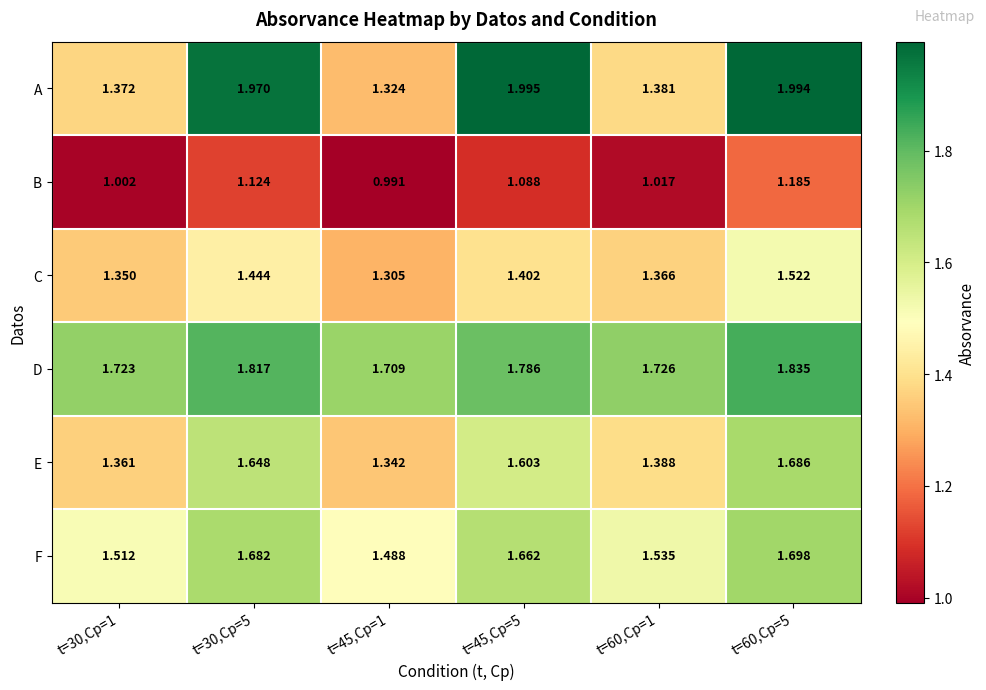

Which series changed the most between t=30,Cp=1 and t=60,Cp=5?

A